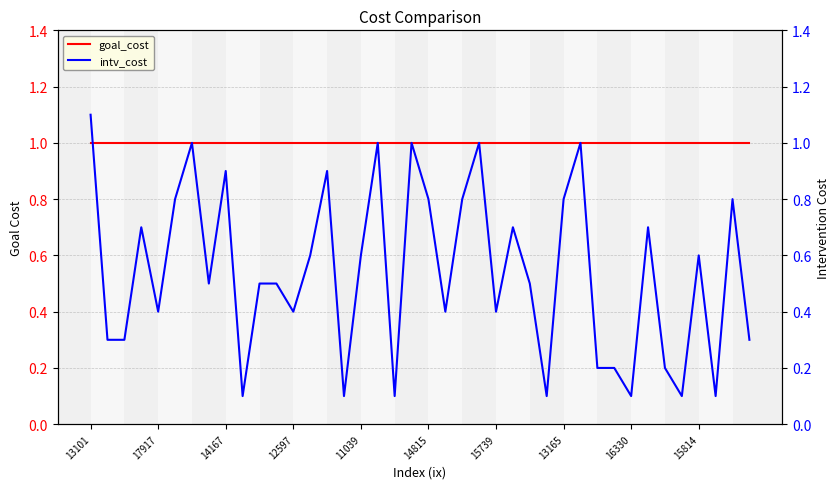

How many data points does each series have?

40